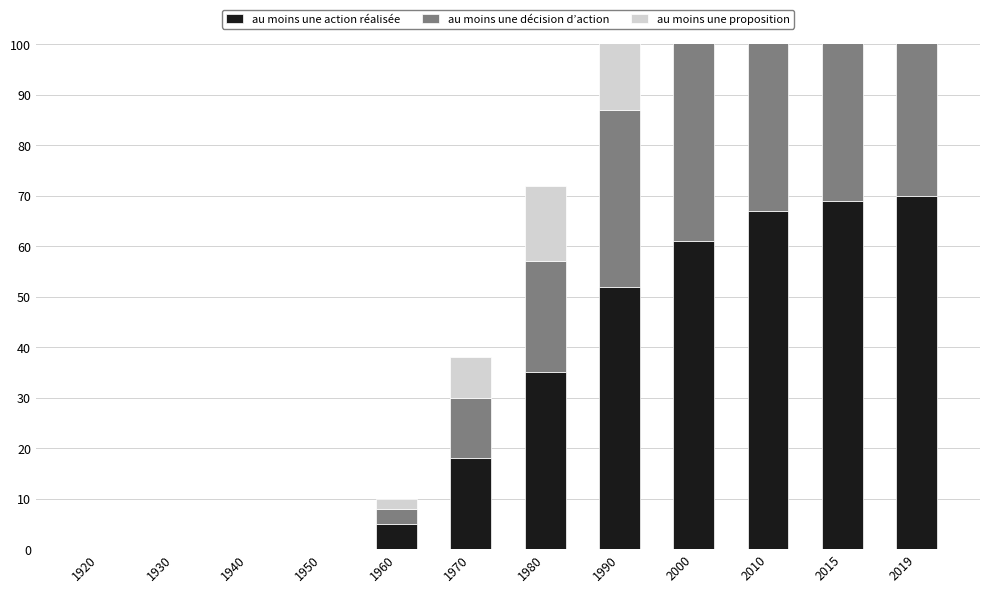

What is the greatest value displayed?

70